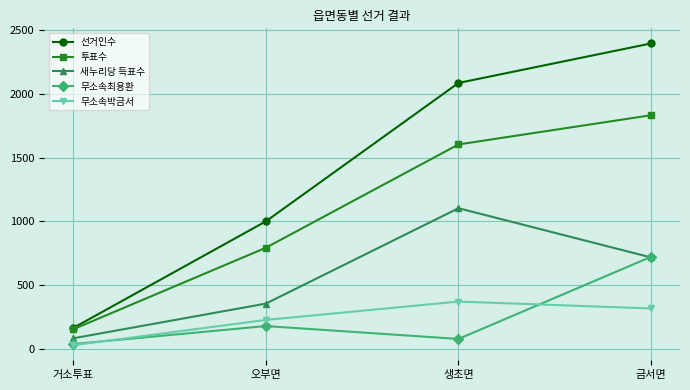

Is the value of 무소속박금서 at 오부면 greater than the value of 선거인수 at 생초면?

No